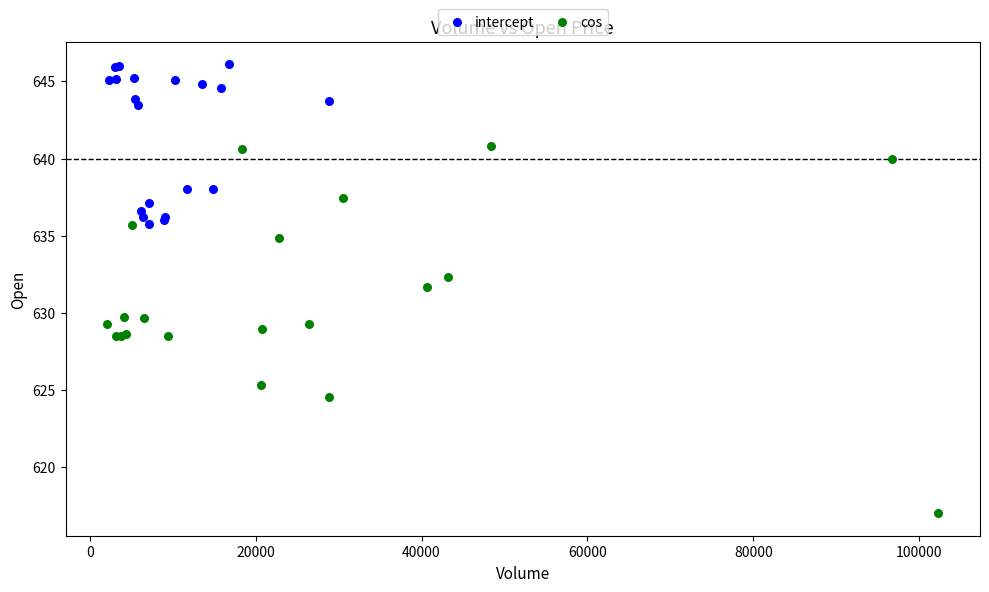

Which series has the largest Y range (max minus min)?

cos